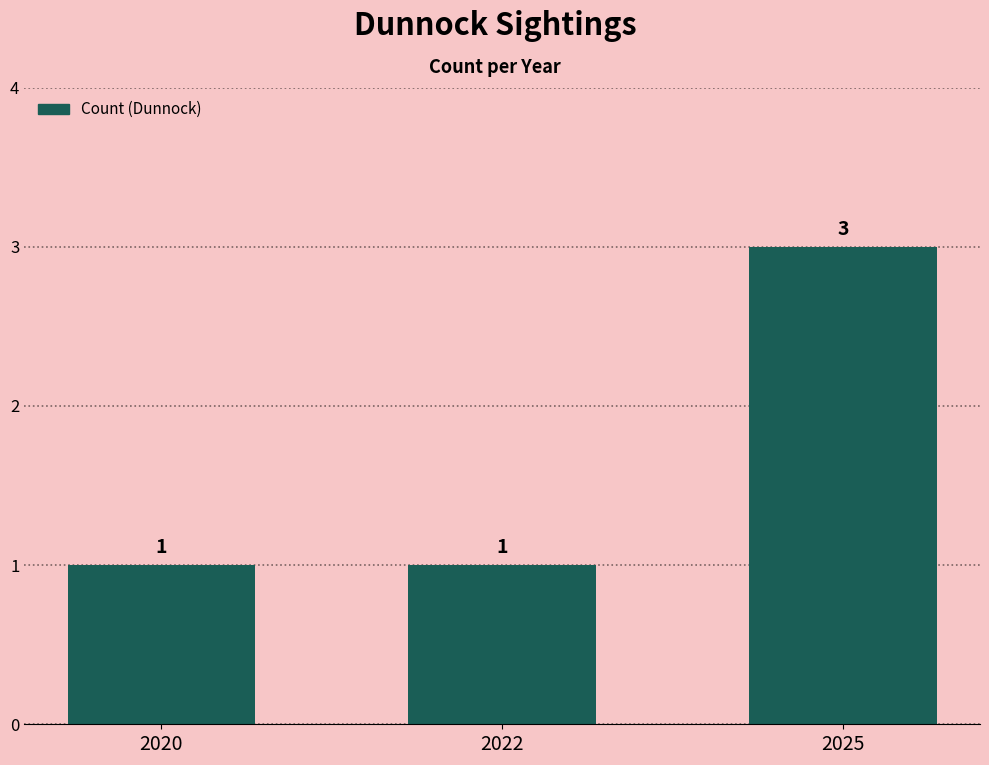

What is the approximate value at 2025?

3